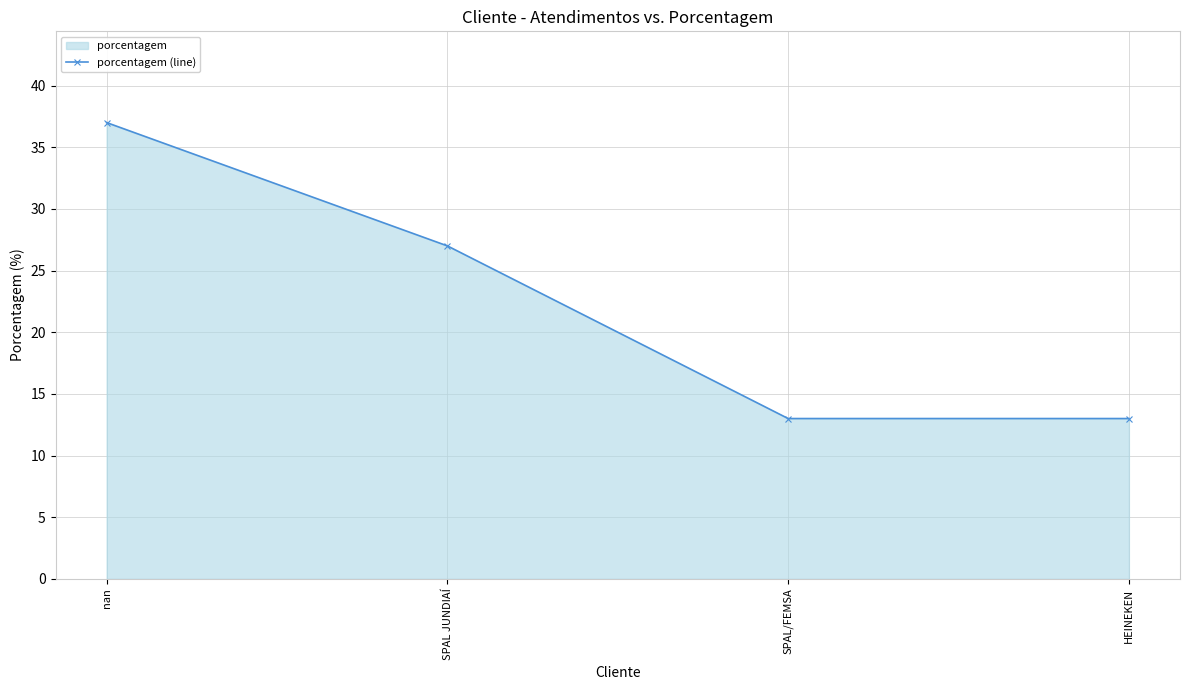

Count the values in the range 13 to 37.

4